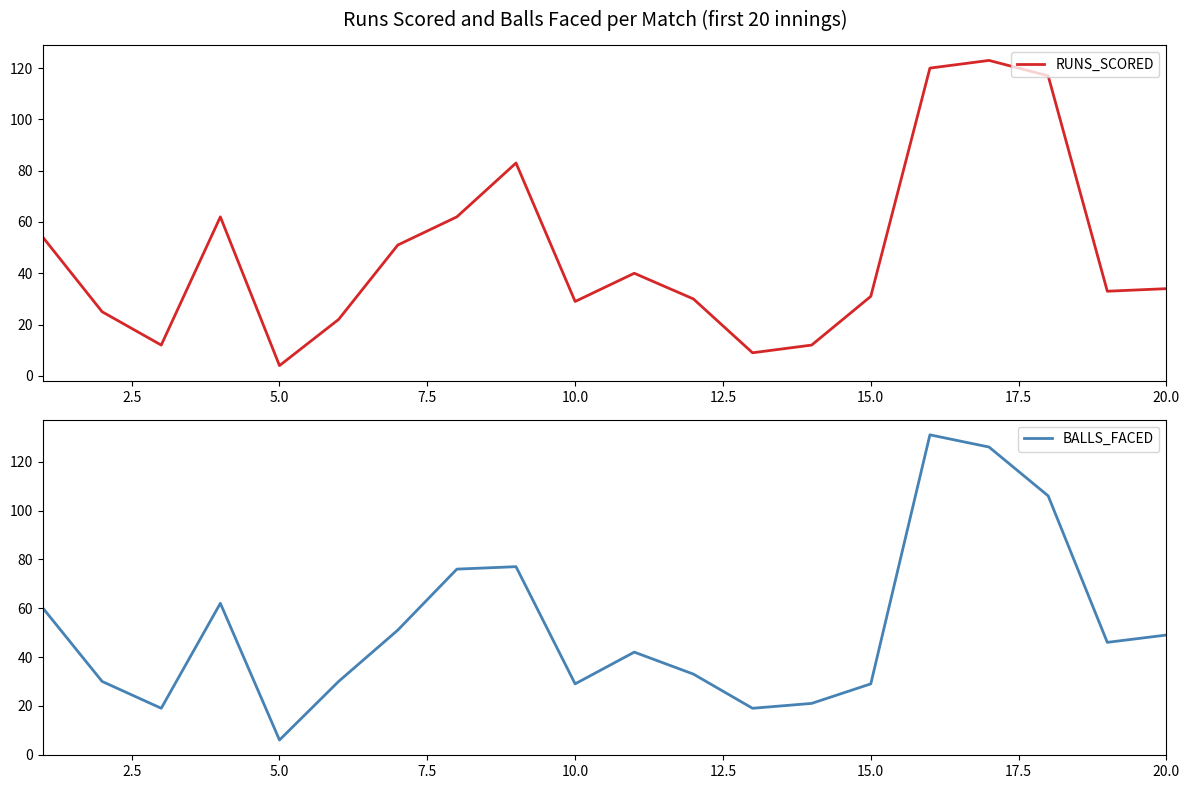

What is the average value of the RUNS_SCORED series?

48